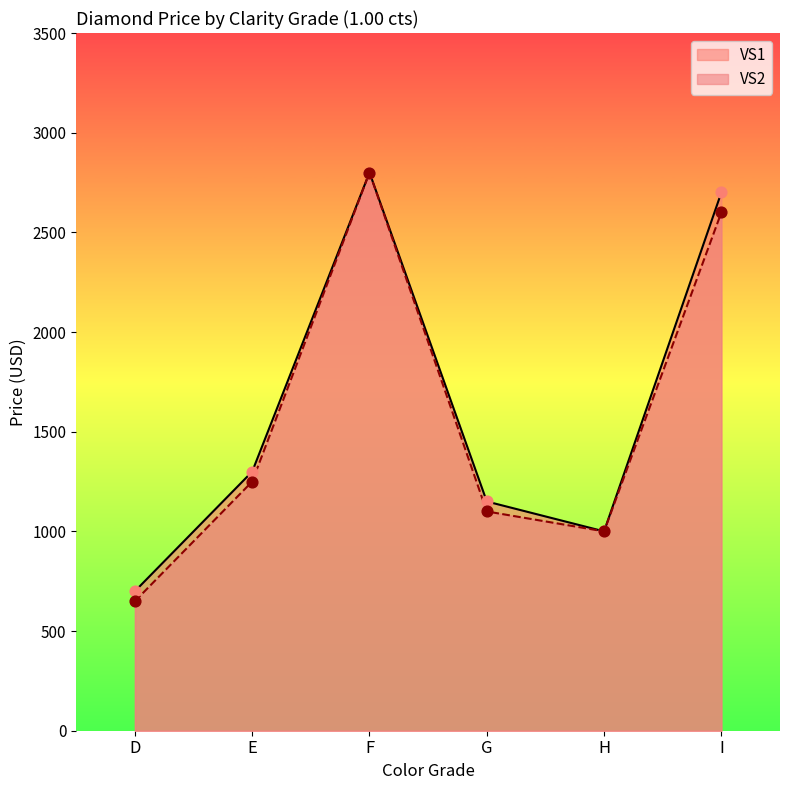

At which category is the sum across all series the highest?

F